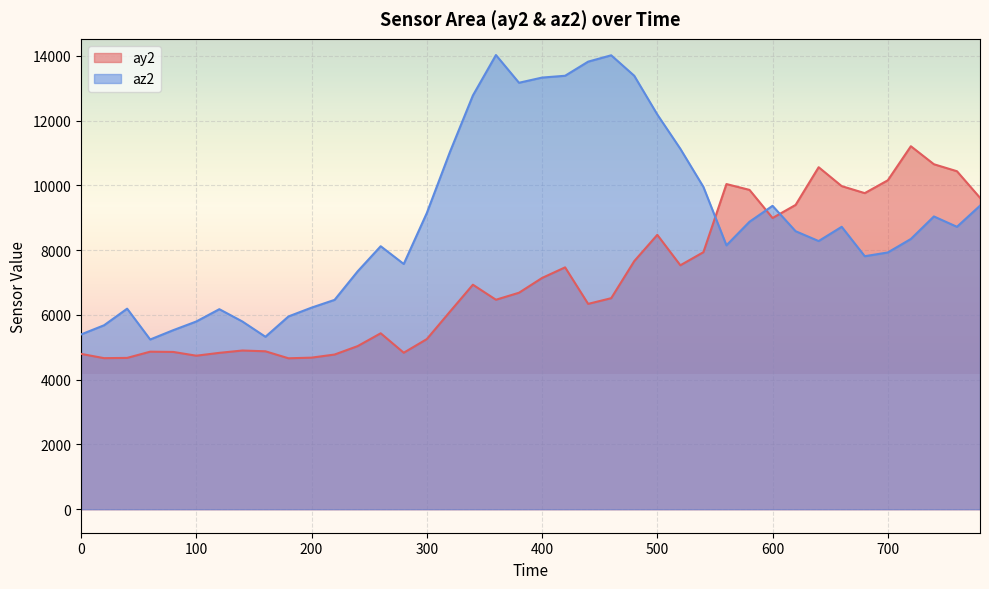

How many lines are shown in the chart?

2